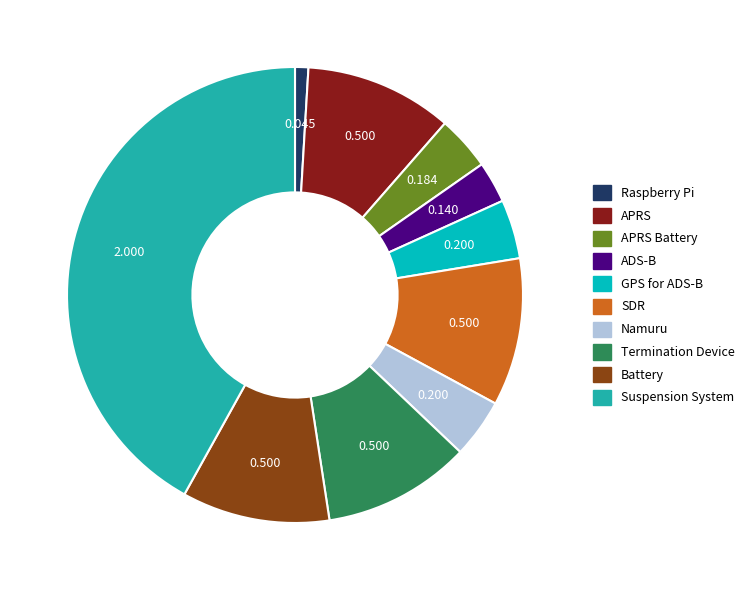

Is there any slice that represents more than half of the pie?

No